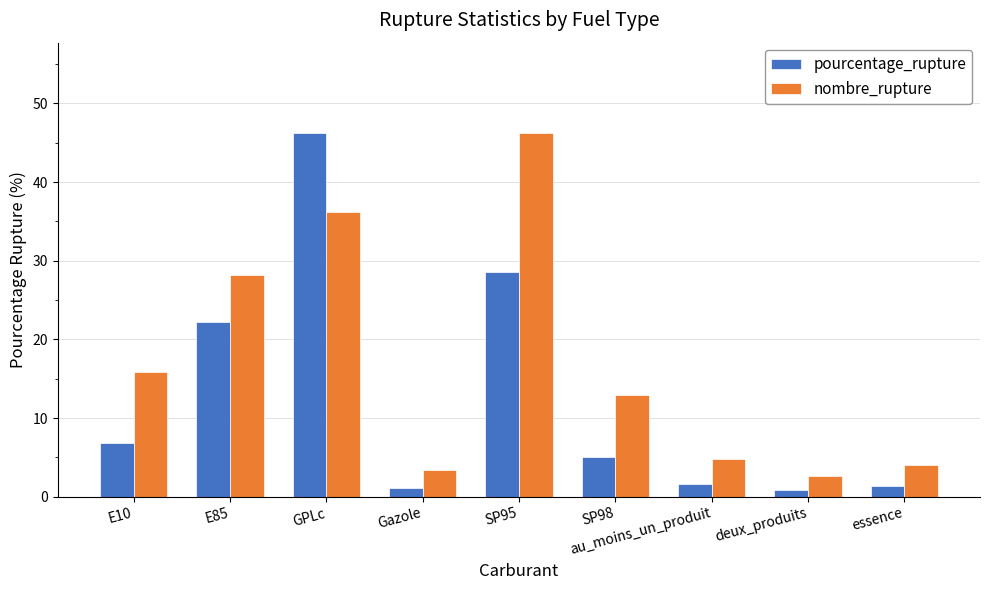

At which label does nombre_rupture reach its minimum?

deux_produits